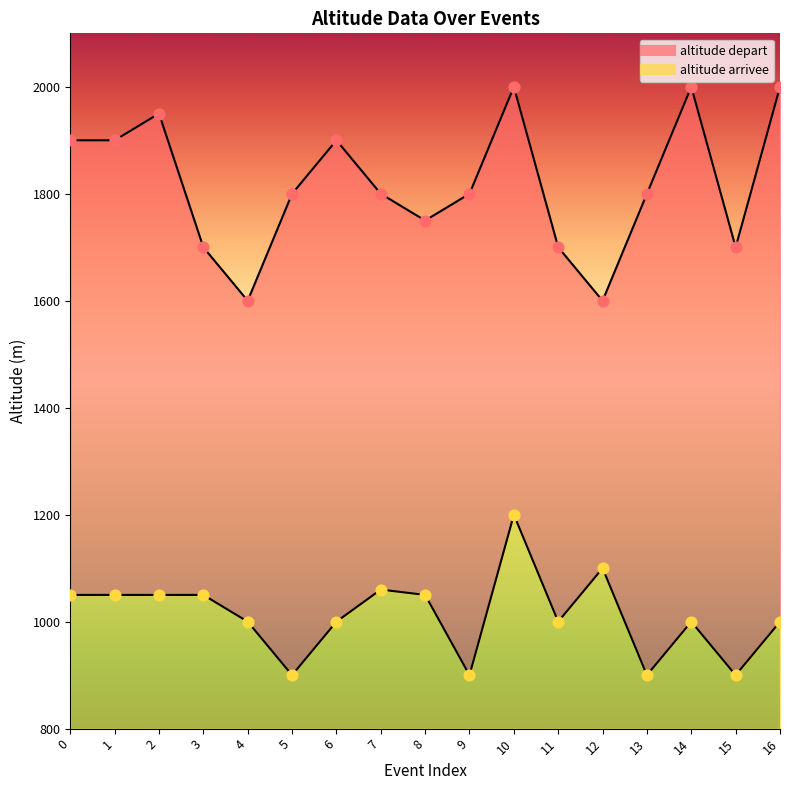

At which category is the sum across all series the highest?

10